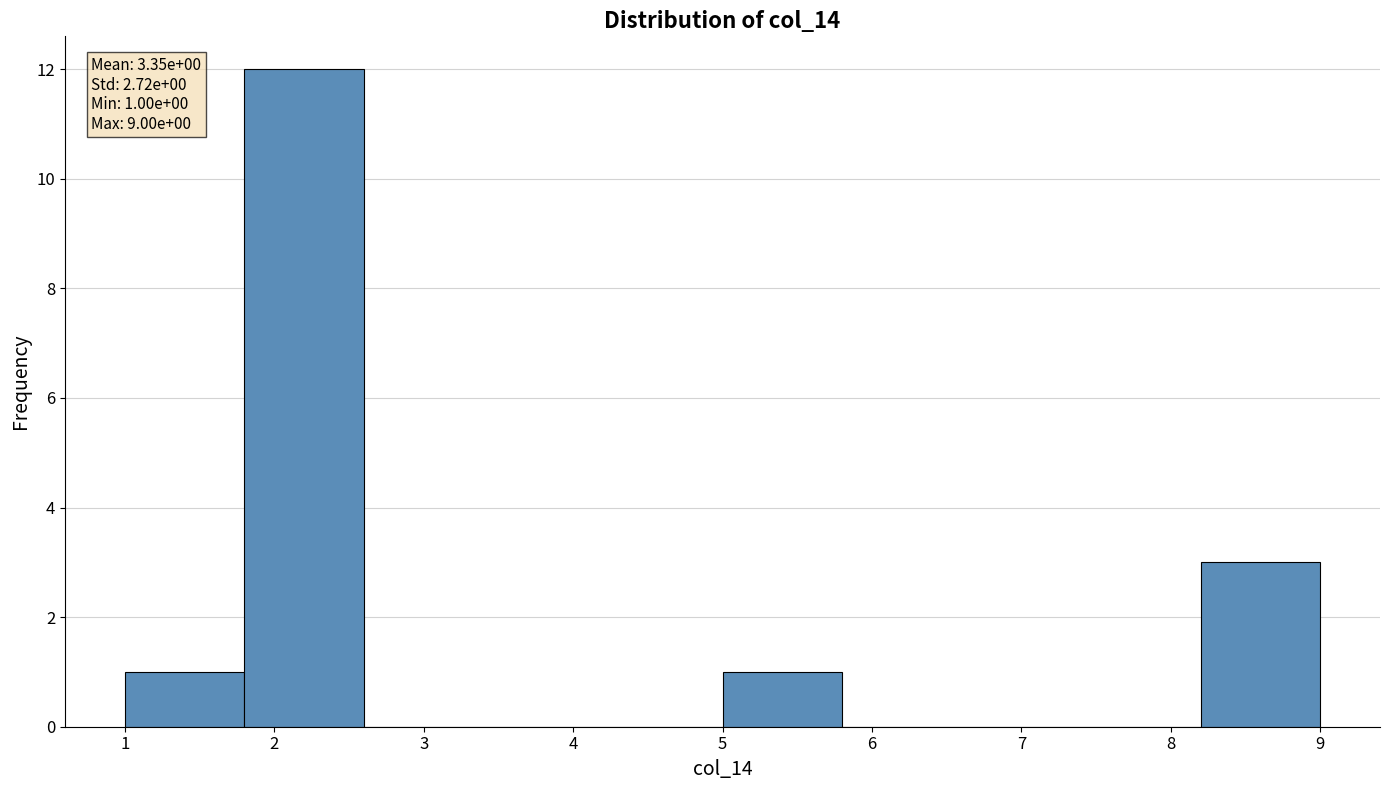

Which range on the x-axis has the tallest bar?

1.8 to 2.6